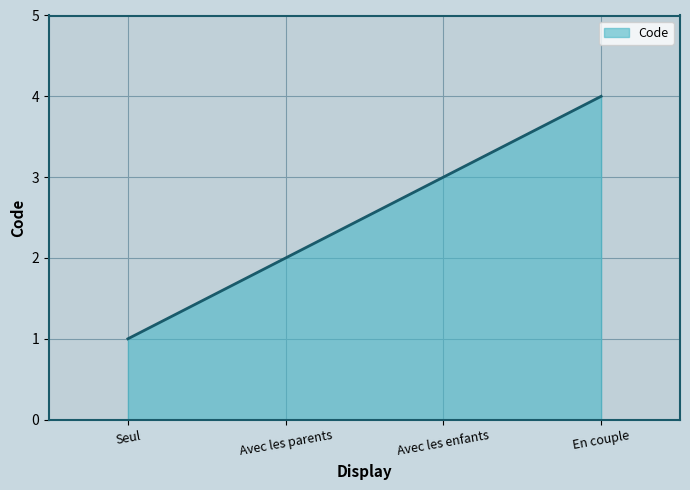

What position from the left is Avec les enfants?

3